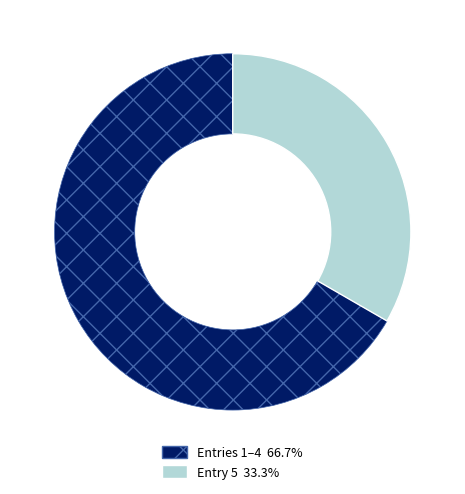

Is there any slice that represents more than half of the pie?

Yes